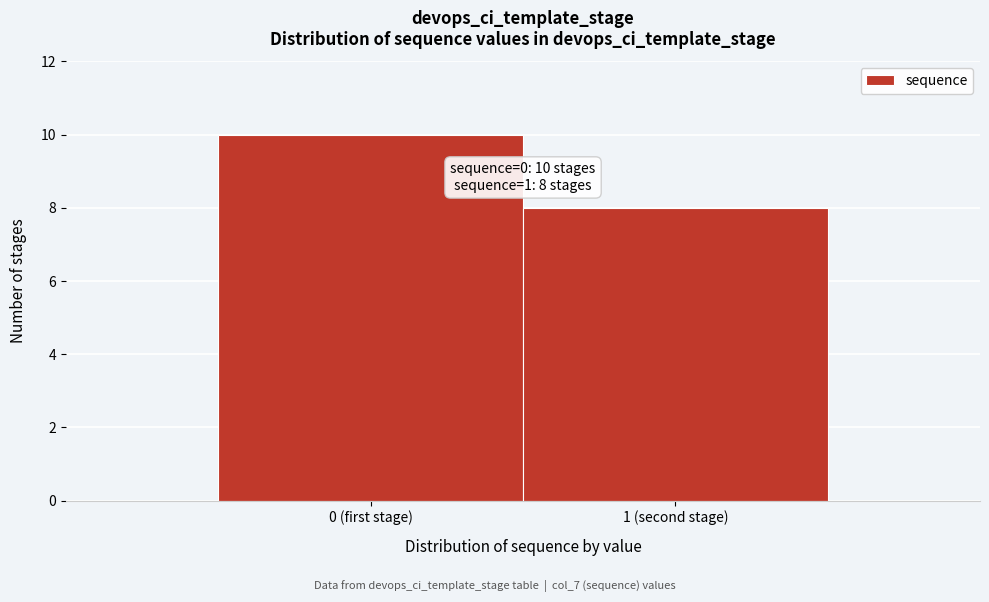

Reading left to right, what are all the values shown in this chart?

0 (first stage)=10	1 (second stage)=8